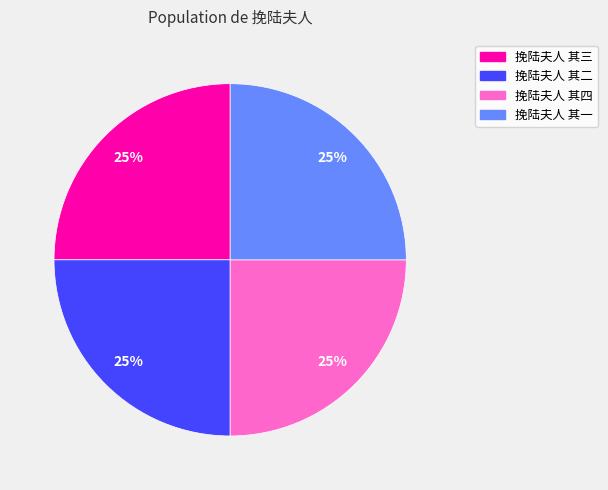

Does 挽陆夫人 其一 account for over 50% of the chart?

No